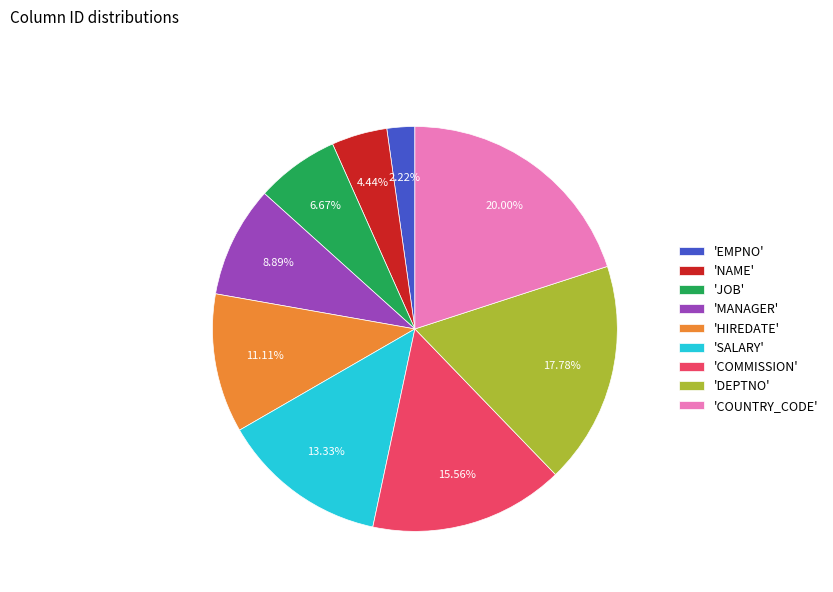

Is there a majority slice in this chart?

No